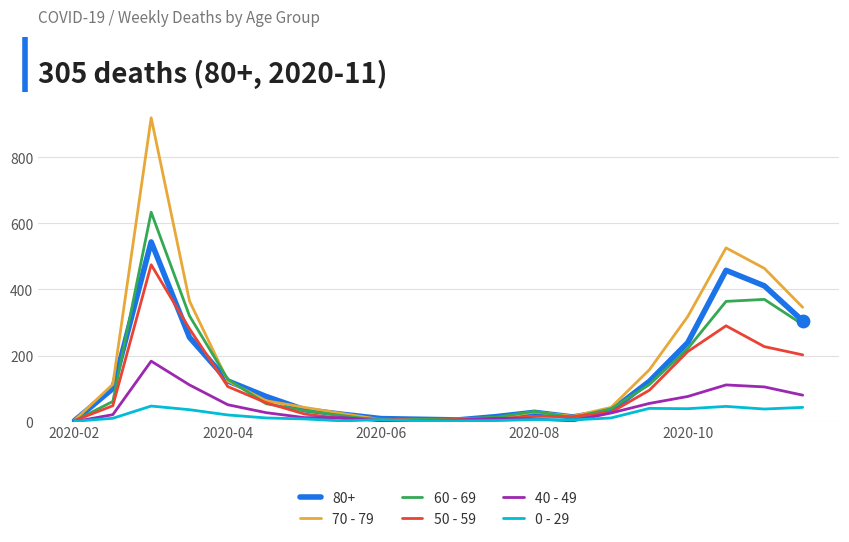

Which series has the largest total across all categories?

70 - 79